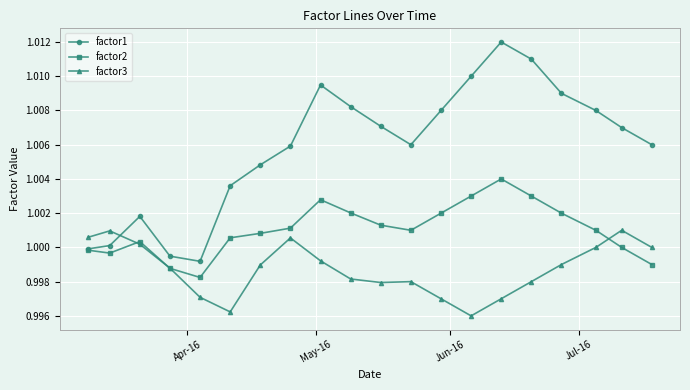

True or false: factor1 and factor3 intersect in this chart.

True